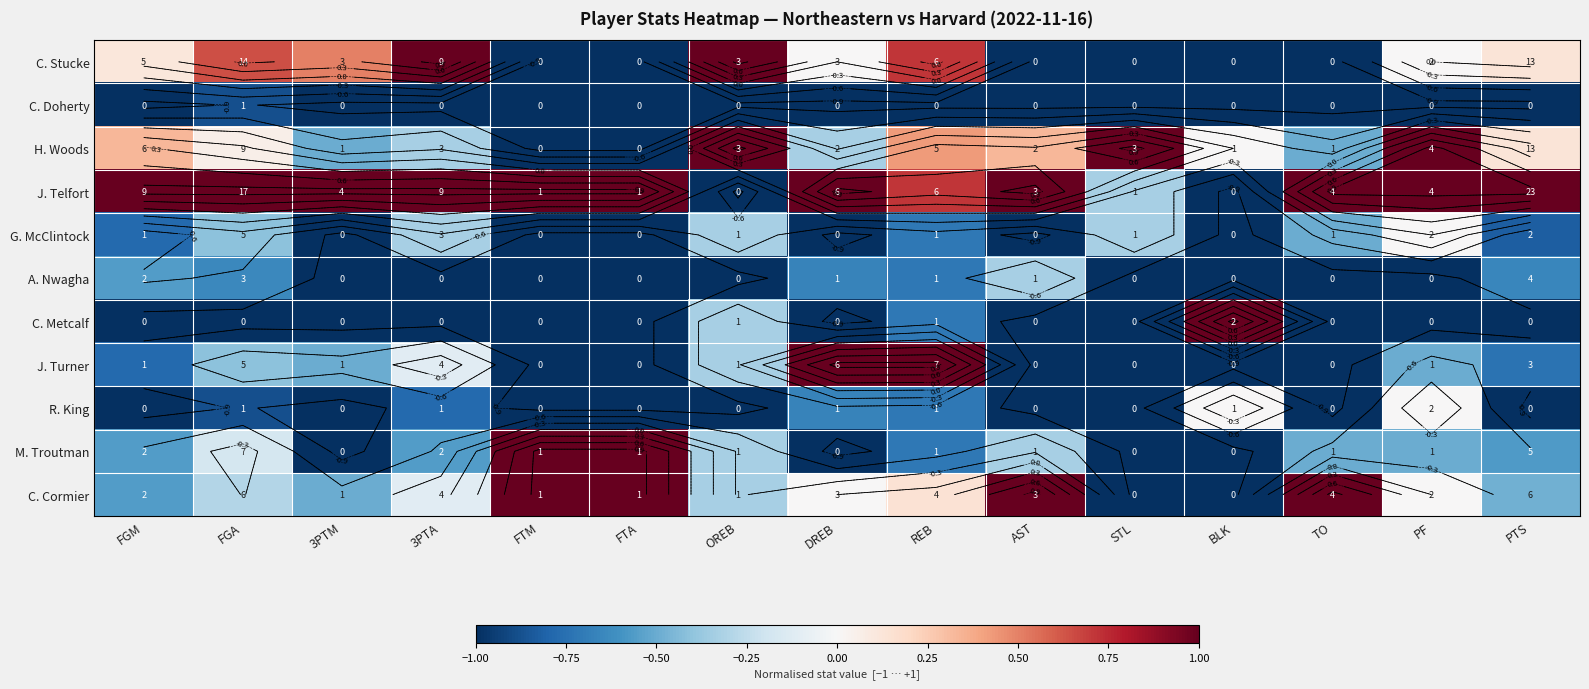

What is the difference between the maximum and minimum values in the C. Metcalf series?

2.0